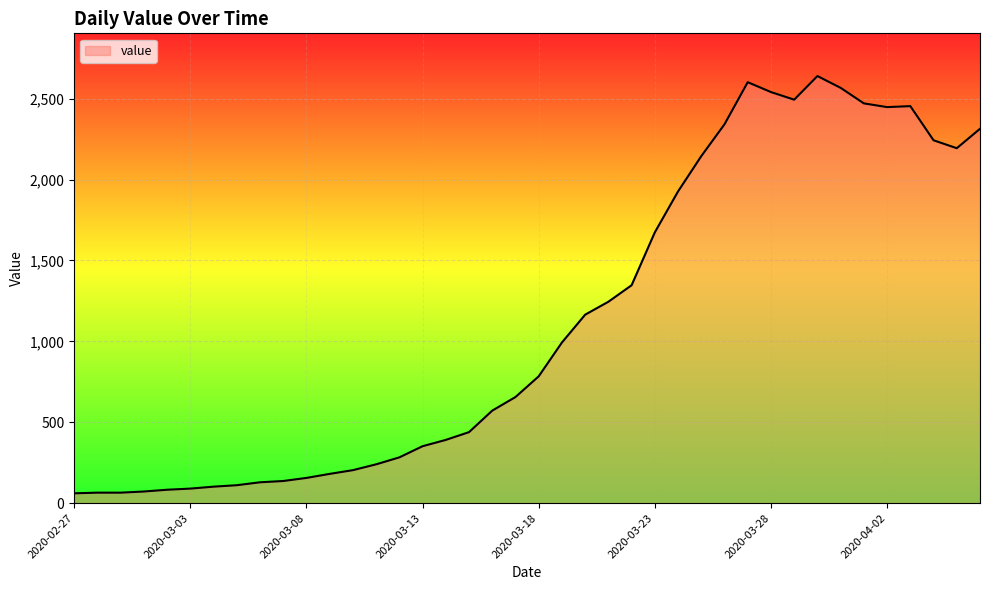

What is the minimum value shown in the chart?

61